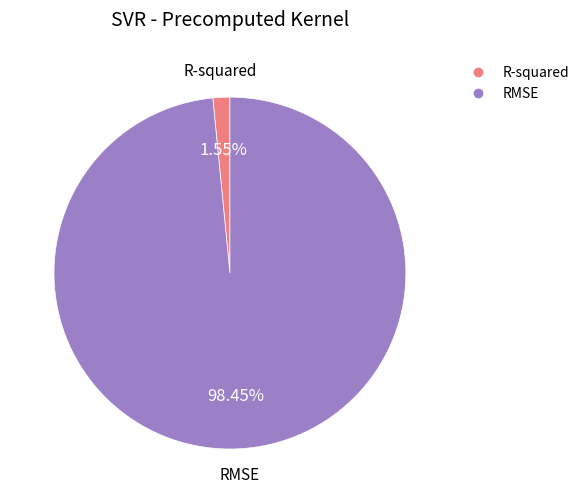

What percentage is the R-squared slice, to the nearest percent?

2%